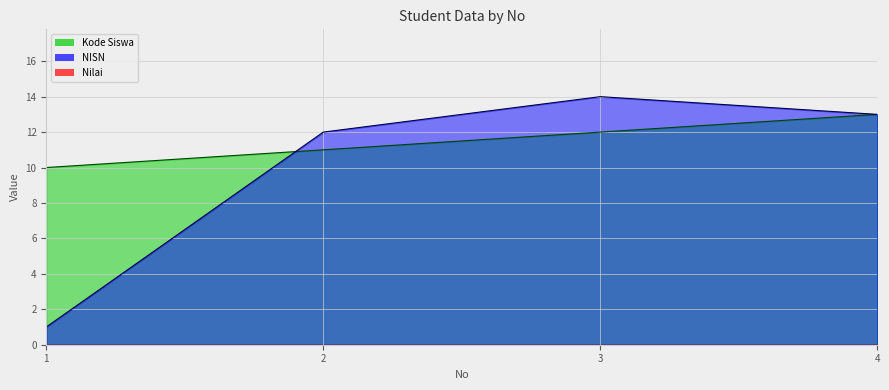

What is the sum of all Kode Siswa values?

46